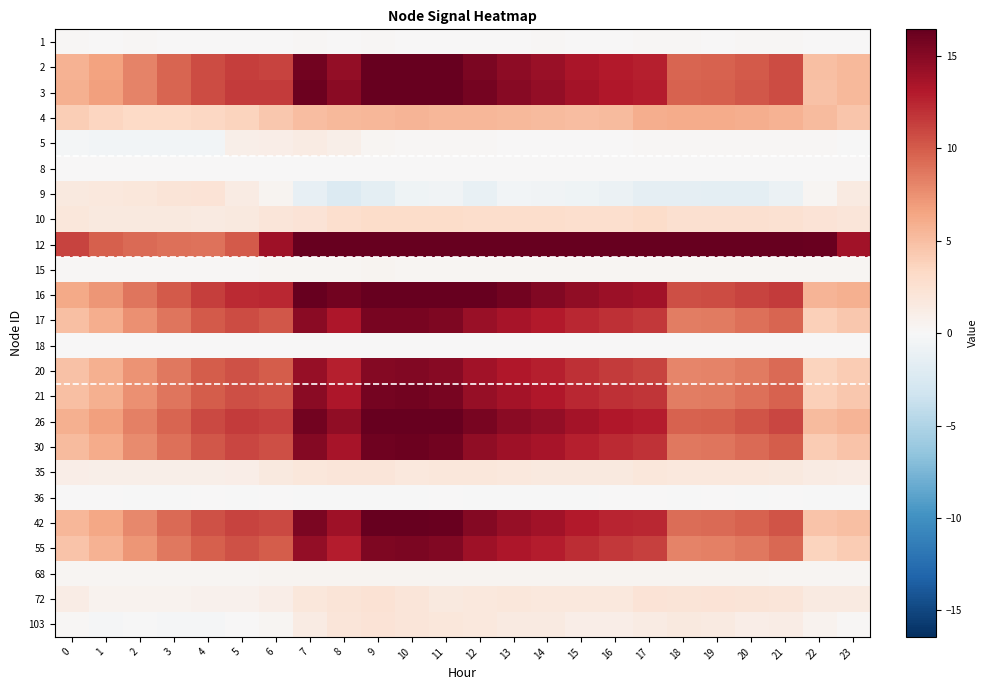

At how many categories does at least one series exceed 2?

24